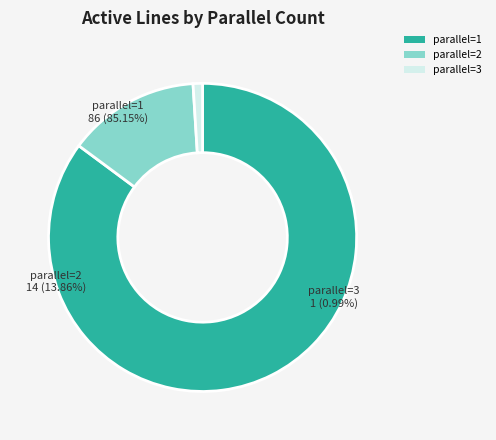

What percentage is the 2 slice, to the nearest percent?

14%